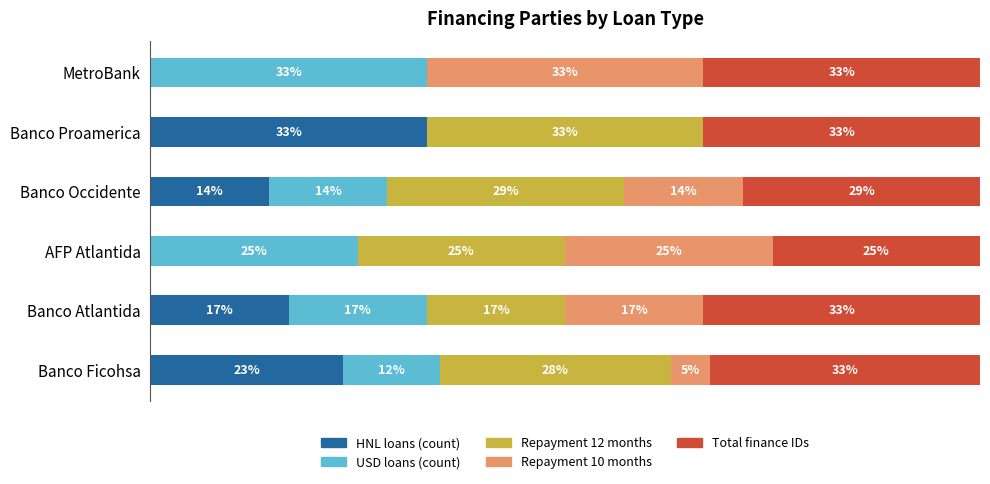

At how many categories does at least one series exceed 5?

6